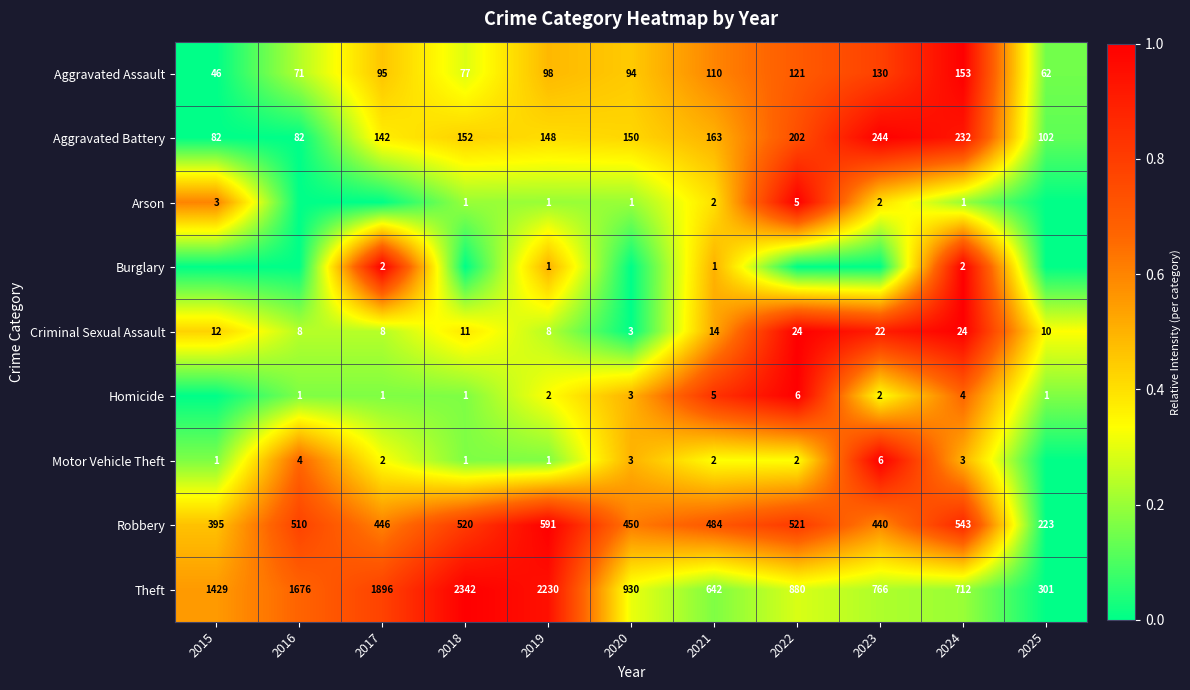

At which label does Criminal Sexual Assault first exceed 11?

2015